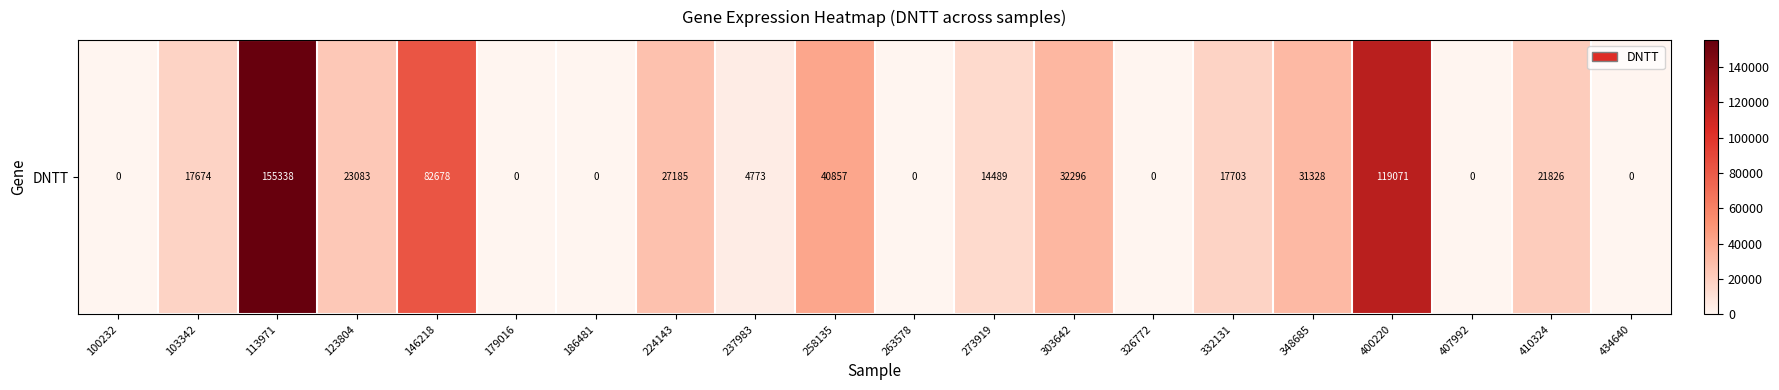

What is the average value?

29415